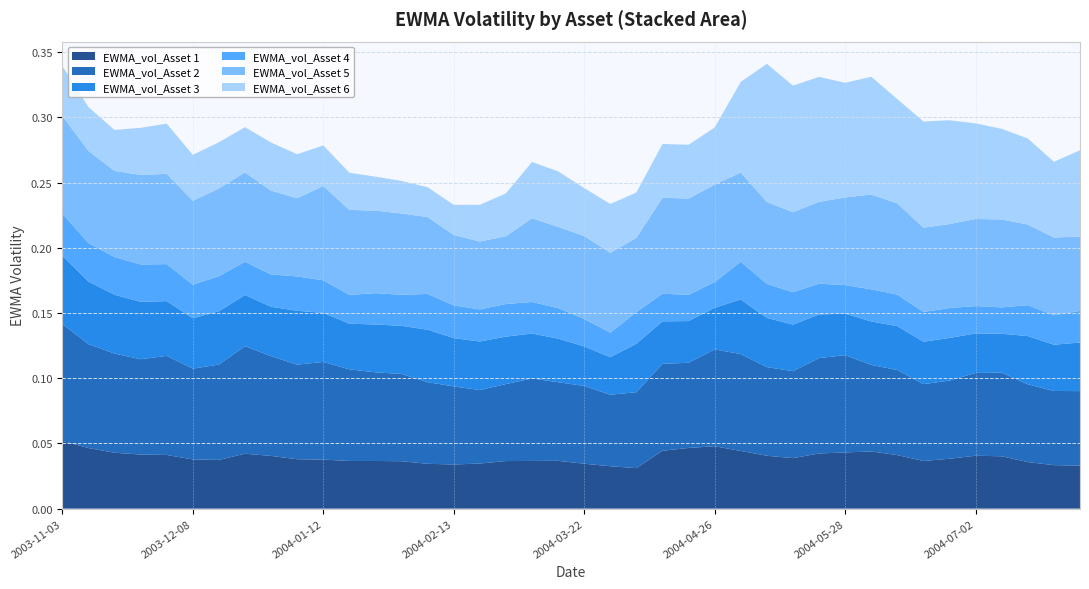

Reading left to right, what are all the values shown in this chart?

EWMA_vol_Asset 1: 0.1	0.0	0.0	0.0	0.0	0.0	0.0	0.0	0.0	0.0	0.0	0.0	0.0	0.0	0.0	0.0	0.0	0.0	0.0	0.0	0.0	0.0	0.0	0.0	0.0	0.0	0.0	0.0	0.0	0.0	0.0	0.0	0.0	0.0	0.0	0.0	0.0	0.0	0.0	0.0
EWMA_vol_Asset 2: 0.1	0.1	0.1	0.1	0.1	0.1	0.1	0.1	0.1	0.1	0.1	0.1	0.1	0.1	0.1	0.1	0.1	0.1	0.1	0.1	0.1	0.1	0.1	0.1	0.1	0.1	0.1	0.1	0.1	0.1	0.1	0.1	0.1	0.1	0.1	0.1	0.1	0.1	0.1	0.1
EWMA_vol_Asset 3: 0.1	0.0	0.0	0.0	0.0	0.0	0.0	0.0	0.0	0.0	0.0	0.0	0.0	0.0	0.0	0.0	0.0	0.0	0.0	0.0	0.0	0.0	0.0	0.0	0.0	0.0	0.0	0.0	0.0	0.0	0.0	0.0	0.0	0.0	0.0	0.0	0.0	0.0	0.0	0.0
EWMA_vol_Asset 4: 0.0	0.0	0.0	0.0	0.0	0.0	0.0	0.0	0.0	0.0	0.0	0.0	0.0	0.0	0.0	0.0	0.0	0.0	0.0	0.0	0.0	0.0	0.0	0.0	0.0	0.0	0.0	0.0	0.0	0.0	0.0	0.0	0.0	0.0	0.0	0.0	0.0	0.0	0.0	0.0
EWMA_vol_Asset 5: 0.1	0.1	0.1	0.1	0.1	0.1	0.1	0.1	0.1	0.1	0.1	0.1	0.1	0.1	0.1	0.1	0.1	0.1	0.1	0.1	0.1	0.1	0.1	0.1	0.1	0.1	0.1	0.1	0.1	0.1	0.1	0.1	0.1	0.1	0.1	0.1	0.1	0.1	0.1	0.1
EWMA_vol_Asset 6: 0.0	0.0	0.0	0.0	0.0	0.0	0.0	0.0	0.0	0.0	0.0	0.0	0.0	0.0	0.0	0.0	0.0	0.0	0.0	0.0	0.0	0.0	0.0	0.0	0.0	0.0	0.1	0.1	0.1	0.1	0.1	0.1	0.1	0.1	0.1	0.1	0.1	0.1	0.1	0.1